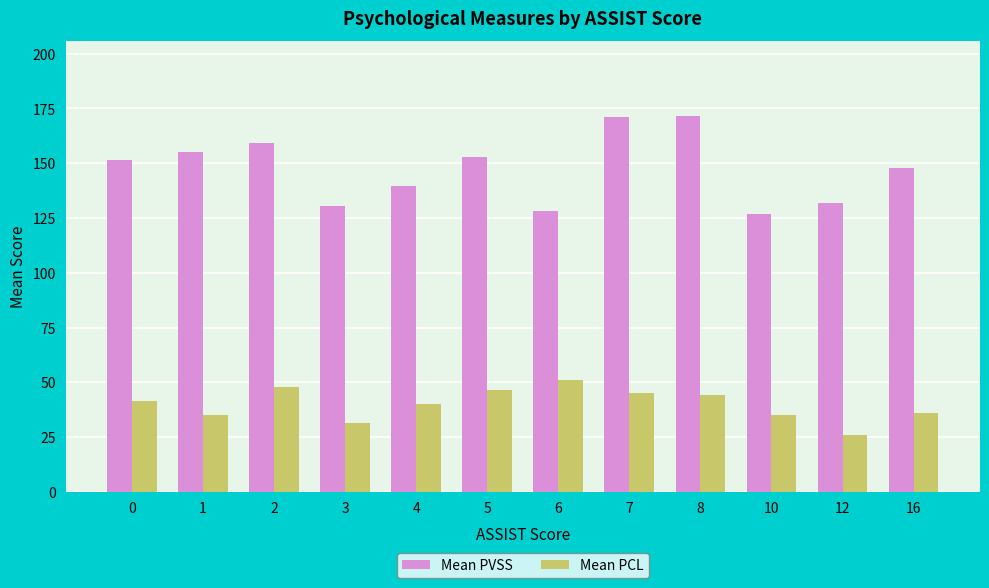

Rank the series by their average value, from highest to lowest.

Mean PVSS, Mean PCL